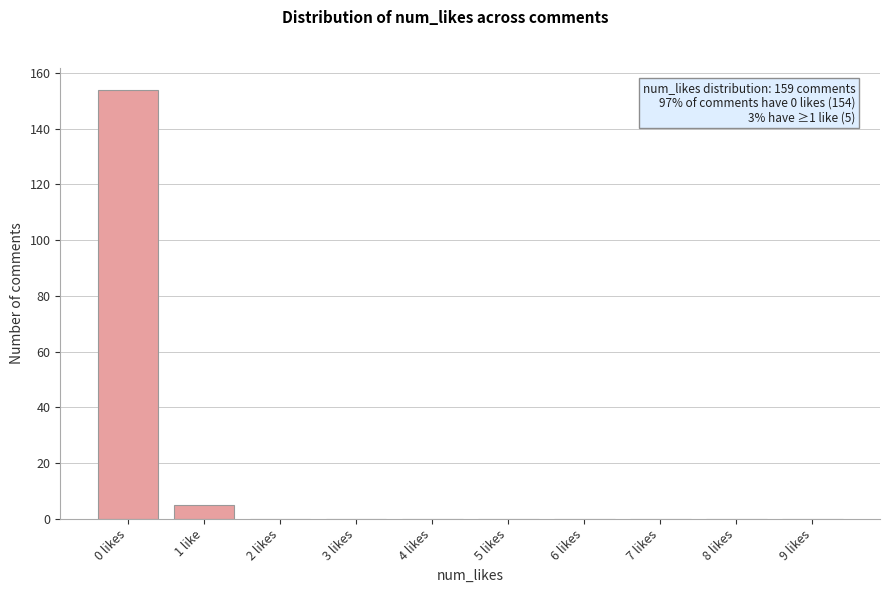

Reading left to right, list all the values displayed in this chart.

0 likes=154	1 like=5	2 likes=0	3 likes=0	4 likes=0	5 likes=0	6 likes=0	7 likes=0	8 likes=0	9 likes=0